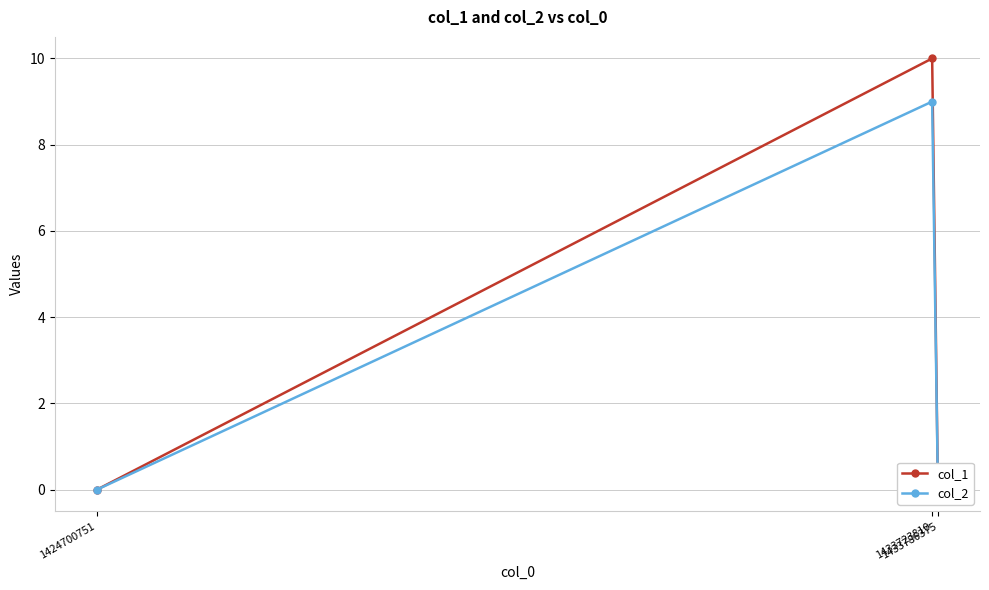

The value of col_1 at 1433786375 is -4. True or false?

False